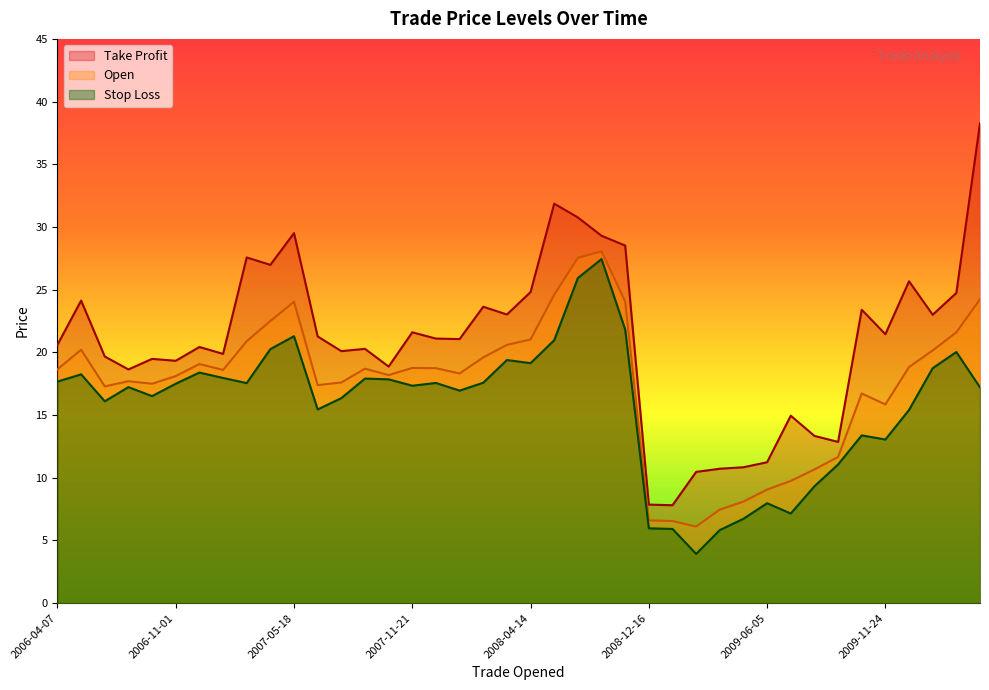

True or false: Open and Take Profit cross at least once.

False